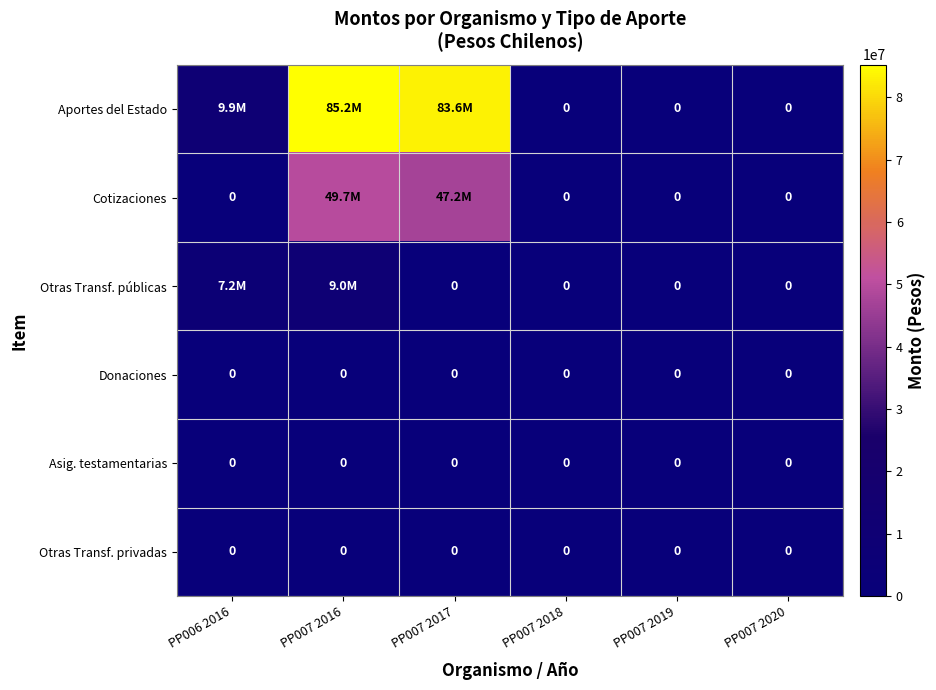

The Donaciones series shows 0 at PP007 2018. True or false?

True